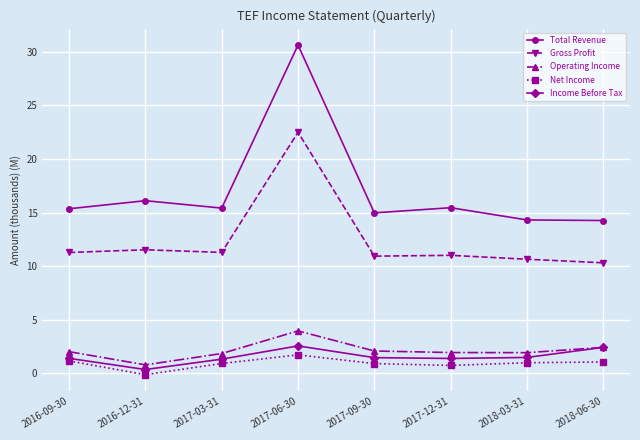

At which label is Total Revenue closest to 22?

2016-12-31